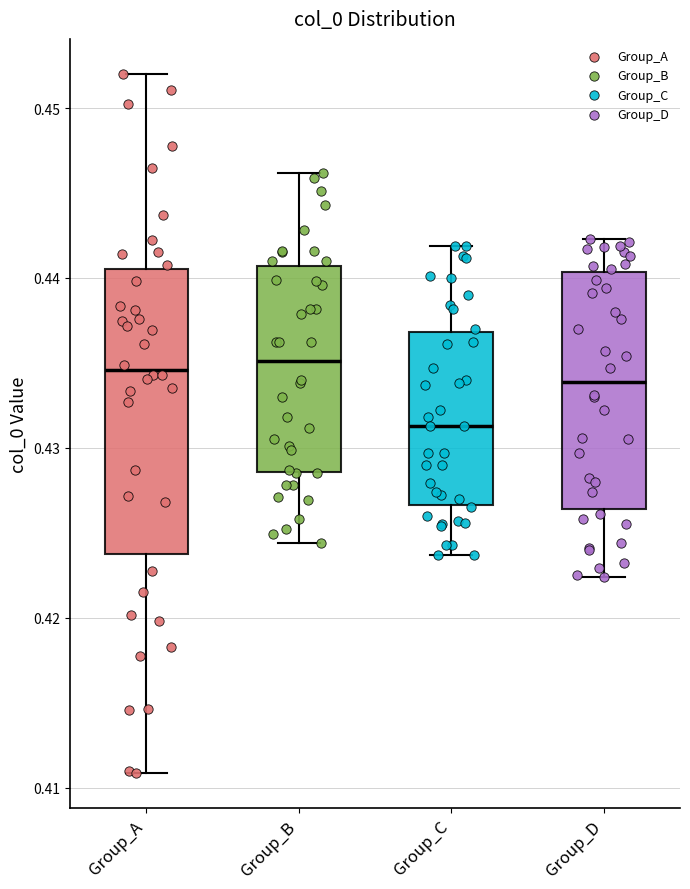

Comparing the boxes themselves (not the whiskers), which one is the tallest?

Group_A